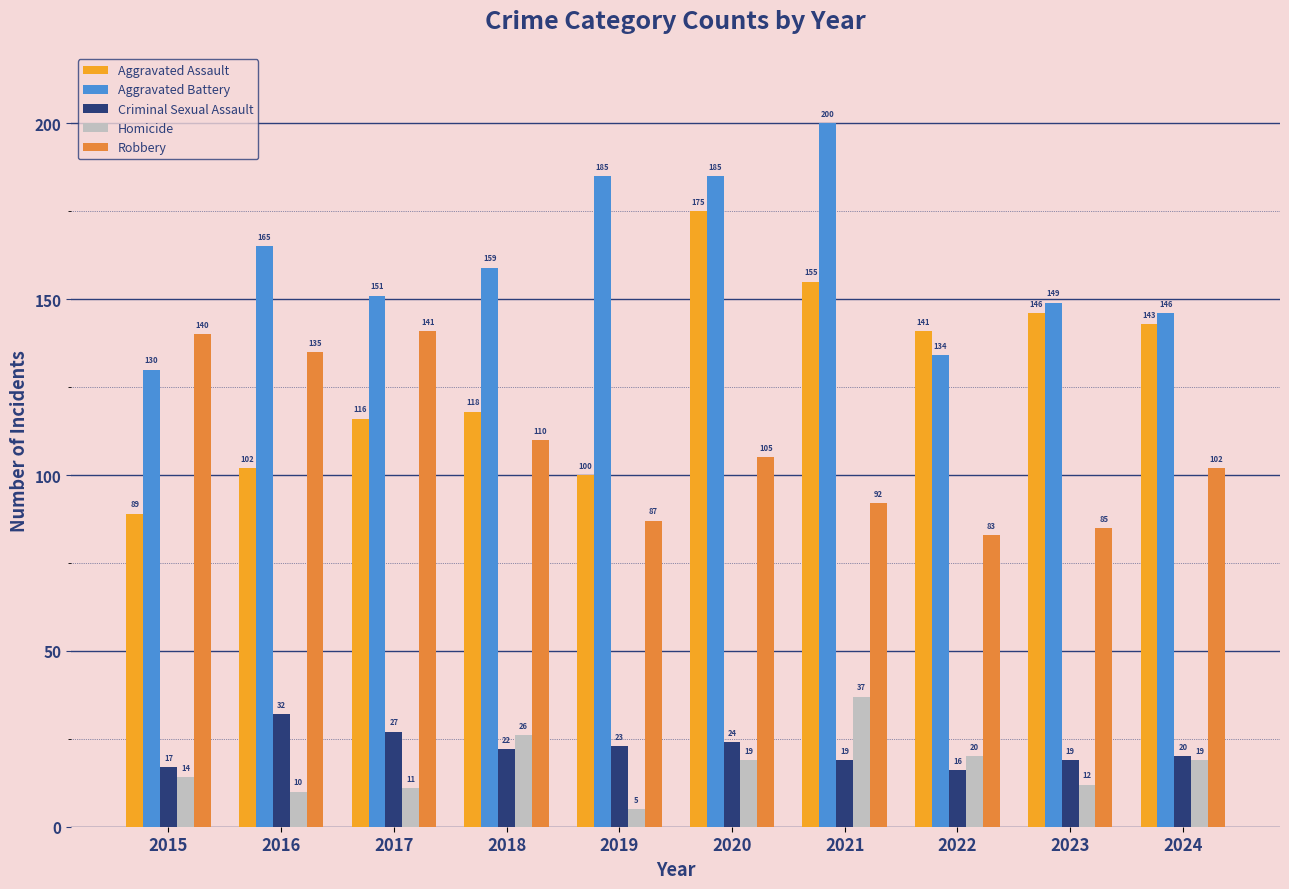

Which label corresponds to the largest value in the chart?

2021